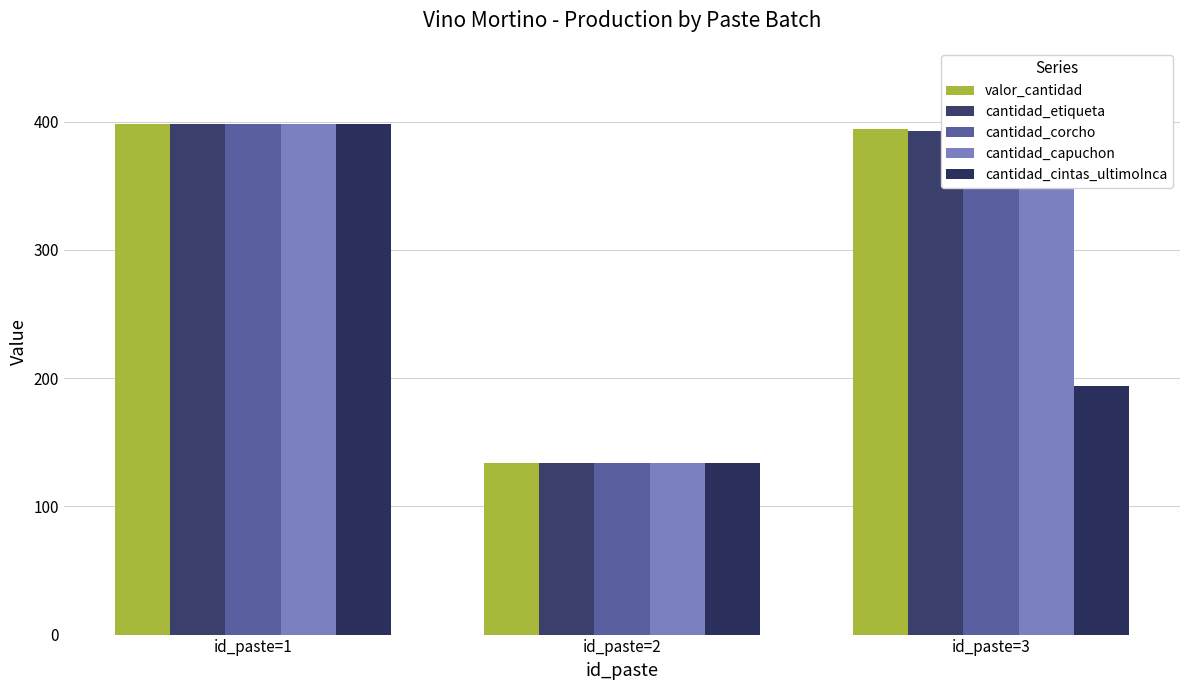

The value of cantidad_cintas_ultimoInca at id_paste=3 is 51. True or false?

False